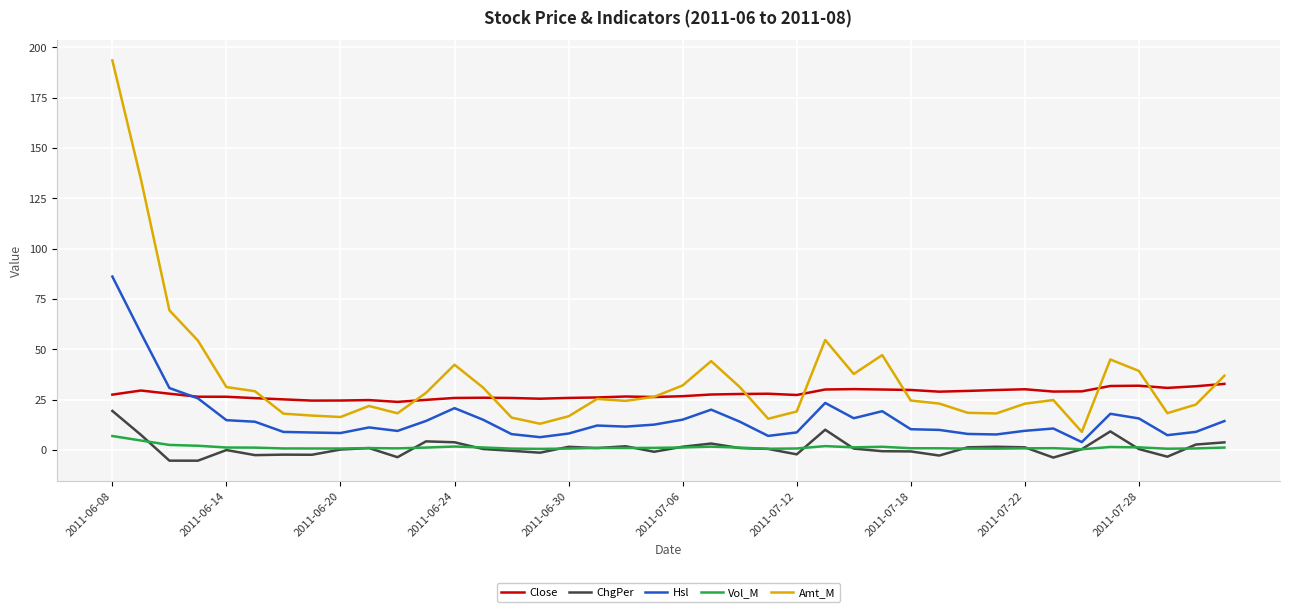

What is the difference between the second highest and minimum values in the Close series?

8.0